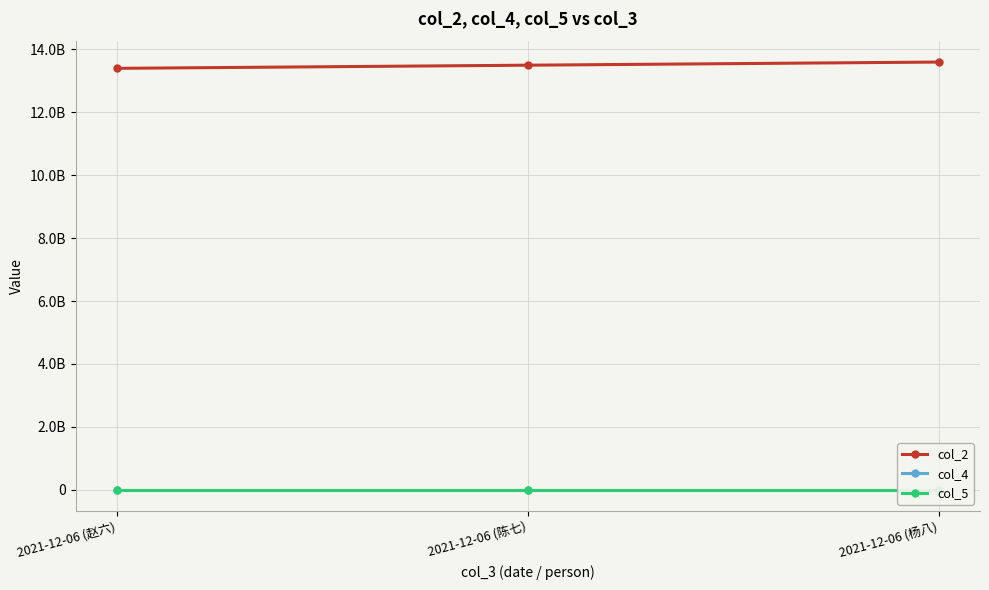

Does the chart have visible grid lines?

Yes